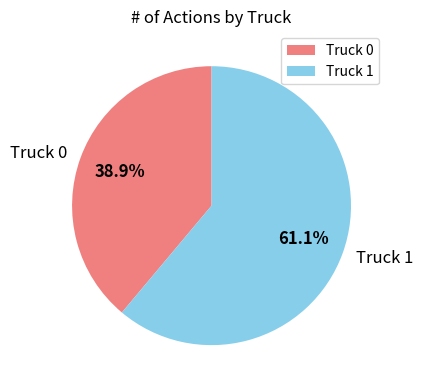

Rank the categories by value from lowest to highest.

Truck 0, Truck 1